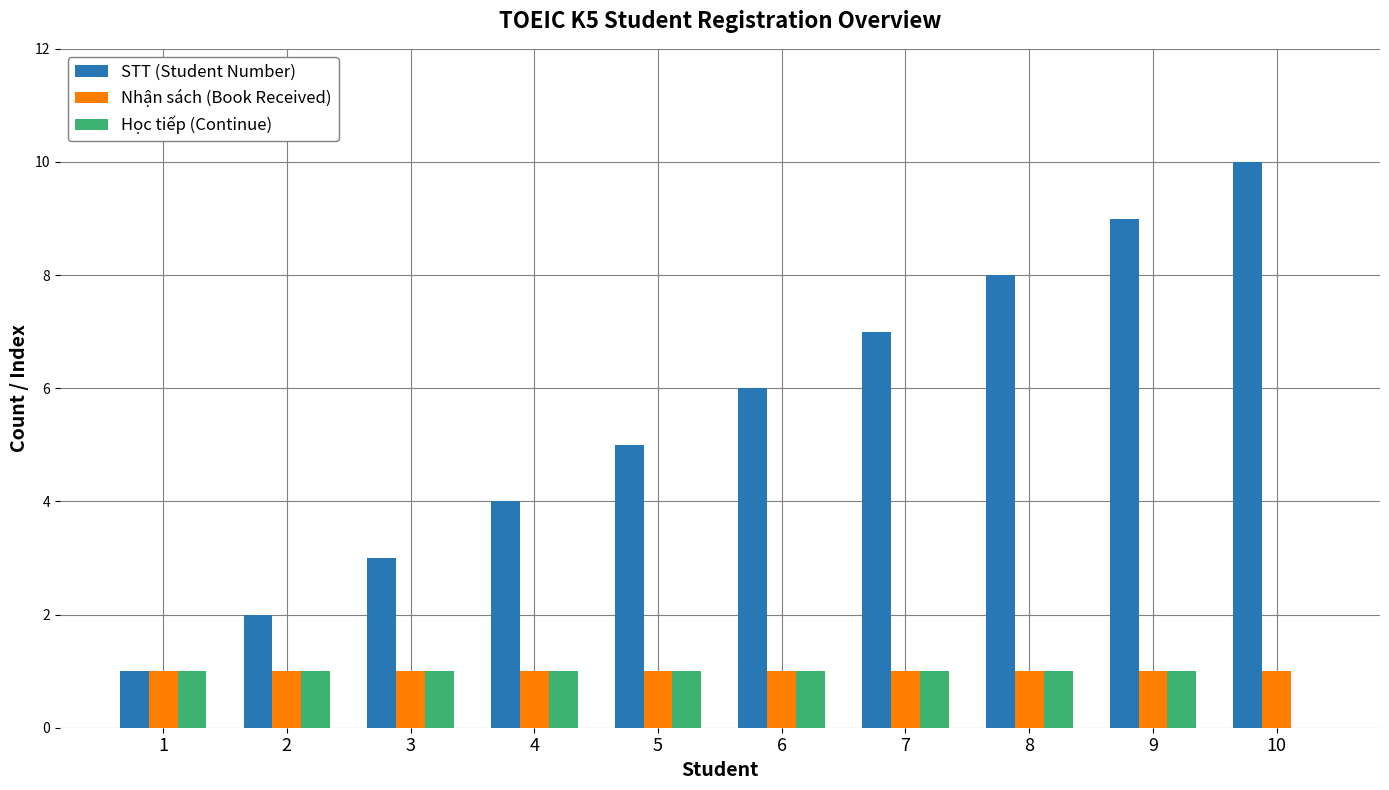

Which series has the largest total across all categories?

STT (Student Number)